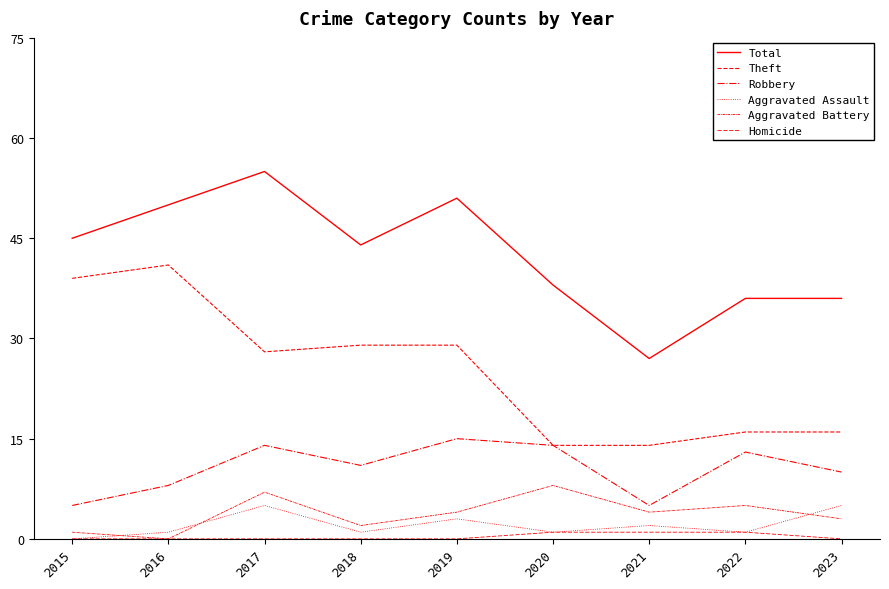

How many lines are shown in the chart?

6